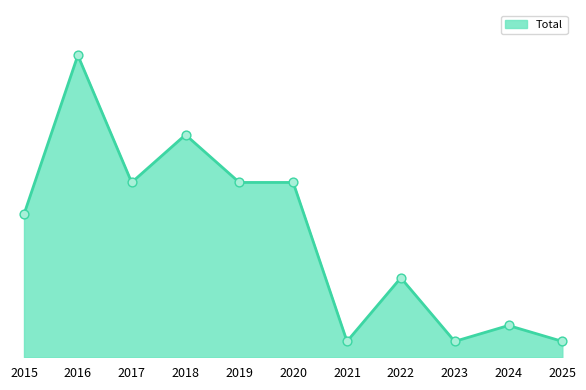

What is the ratio of the value at 2022 to the value at 2019?

0.5